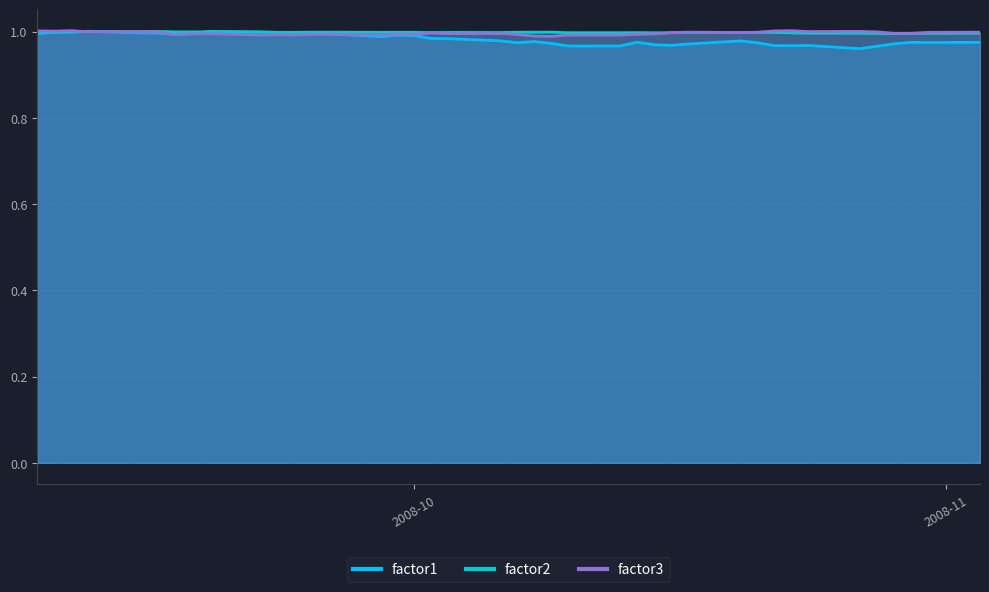

How many distinct data groups are displayed?

3